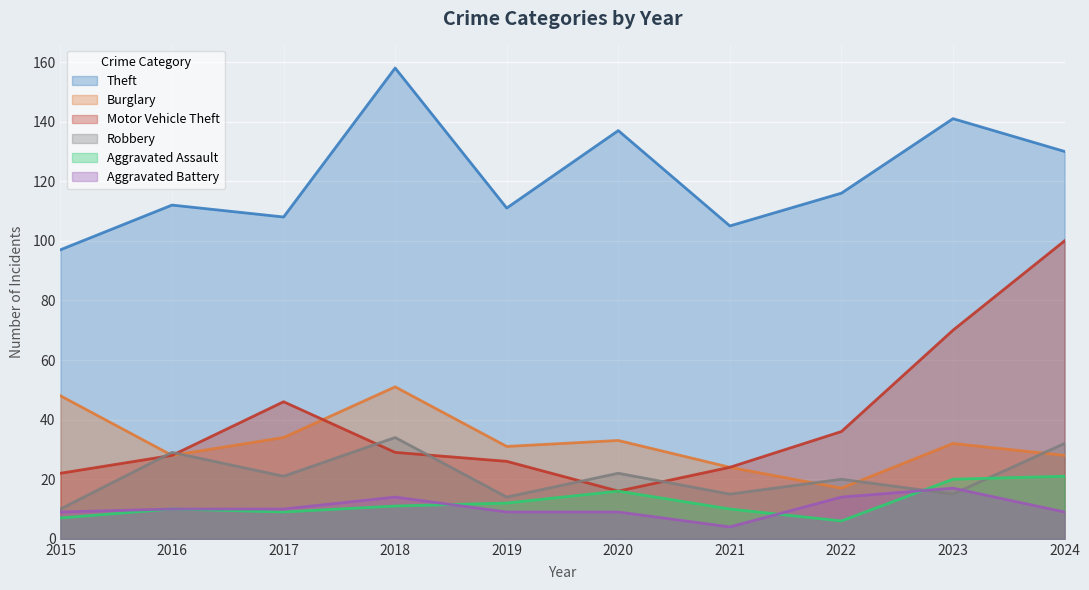

What is the minimum value for Burglary?

17